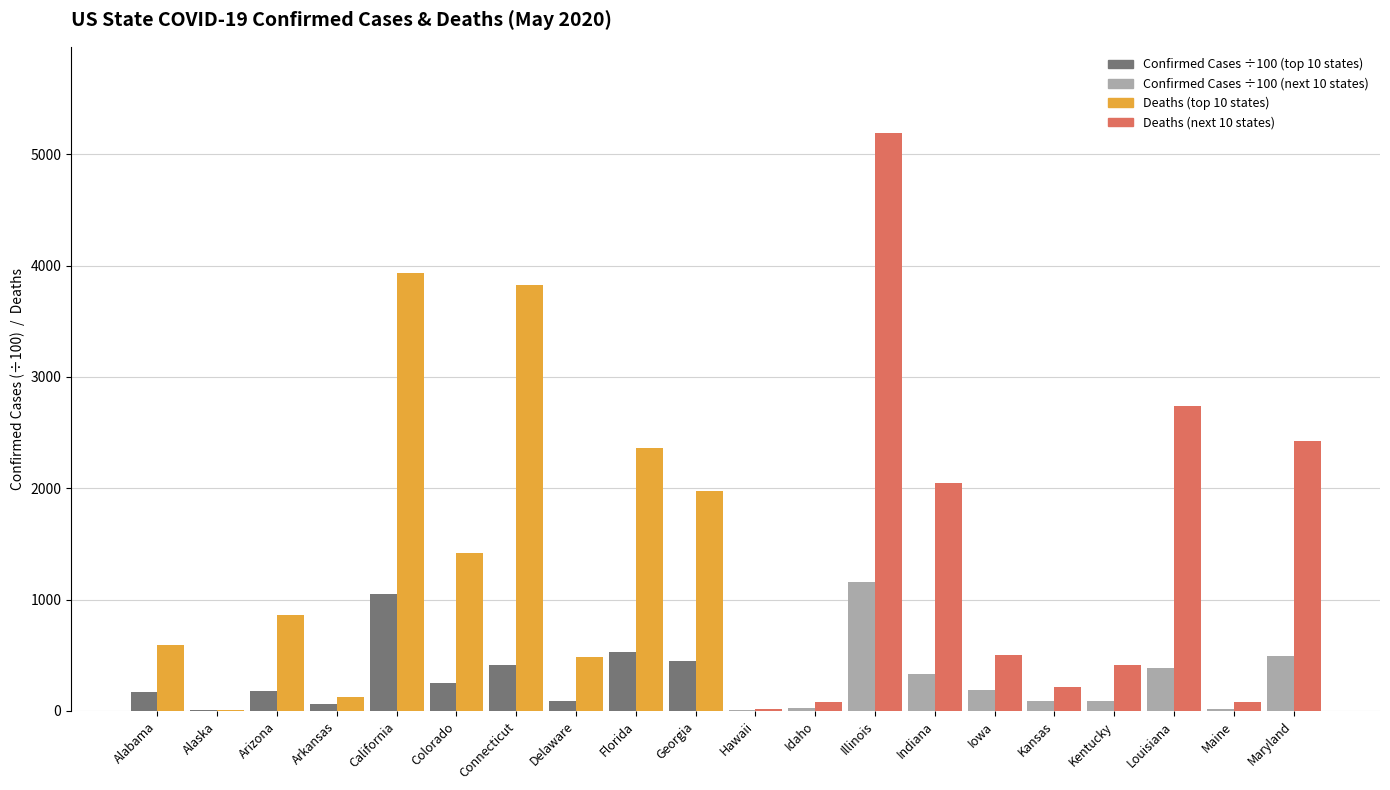

At which category is the sum across all series the highest?

Illinois